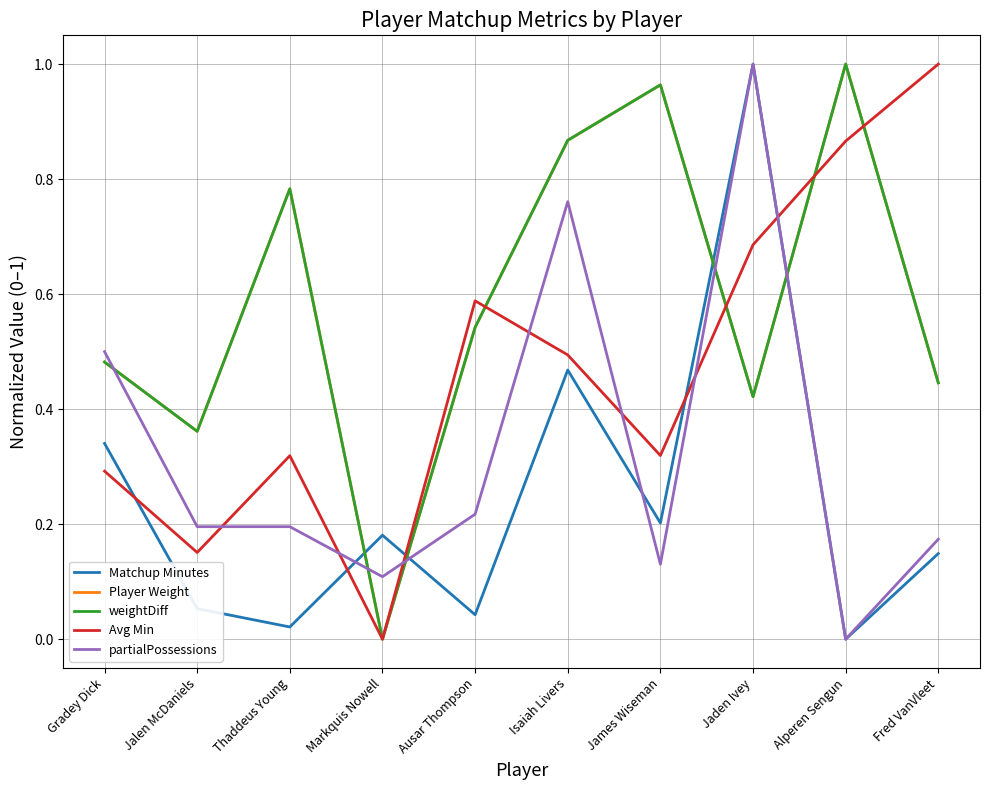

Does the chart have visible grid lines?

Yes